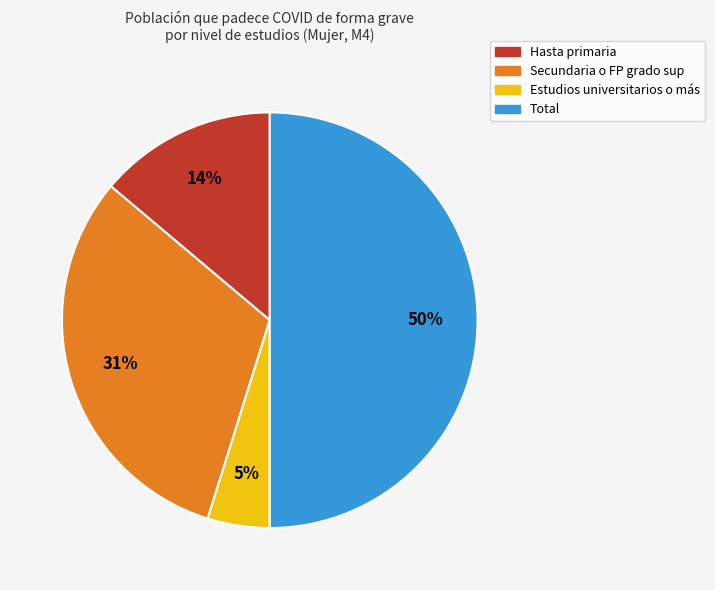

What percentage is the Total slice, to the nearest percent?

50%